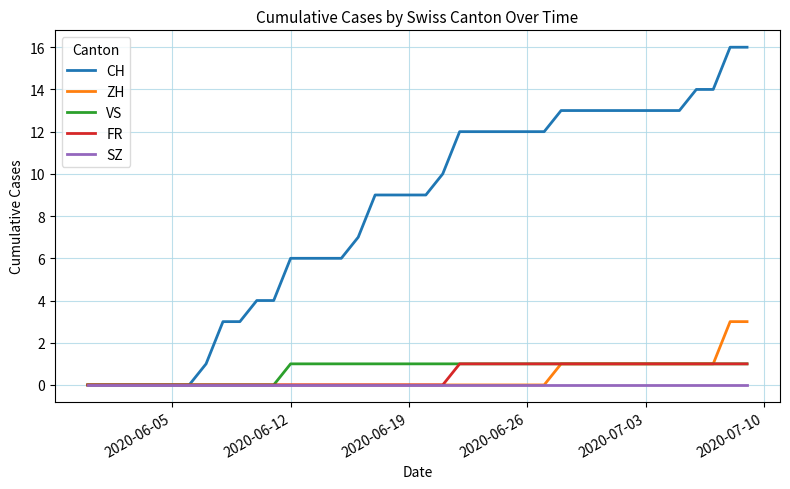

Which series has the largest total across all categories?

CH